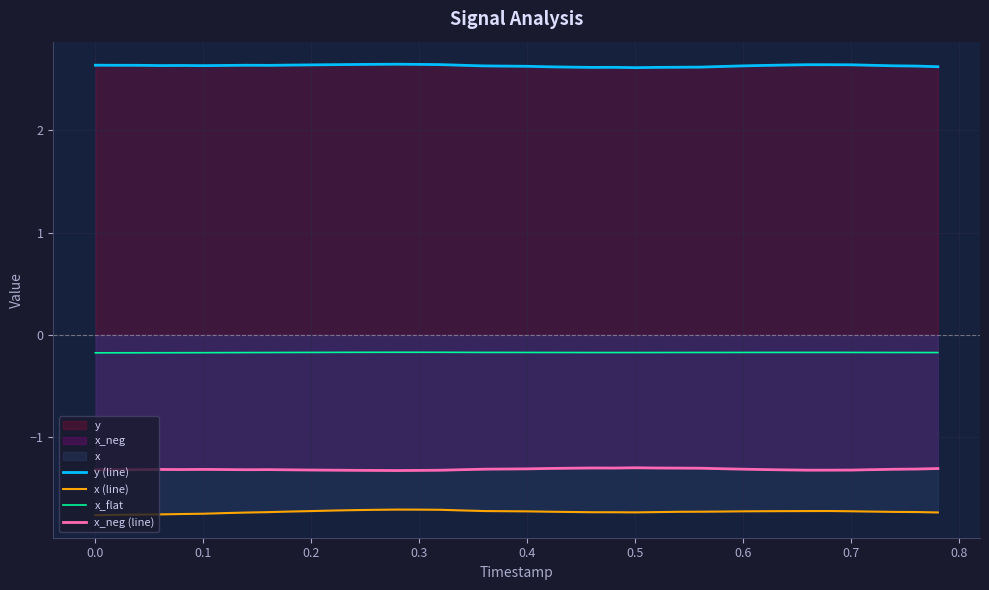

Is it true that x_neg (line) equals -1.8 at 0.0?

False